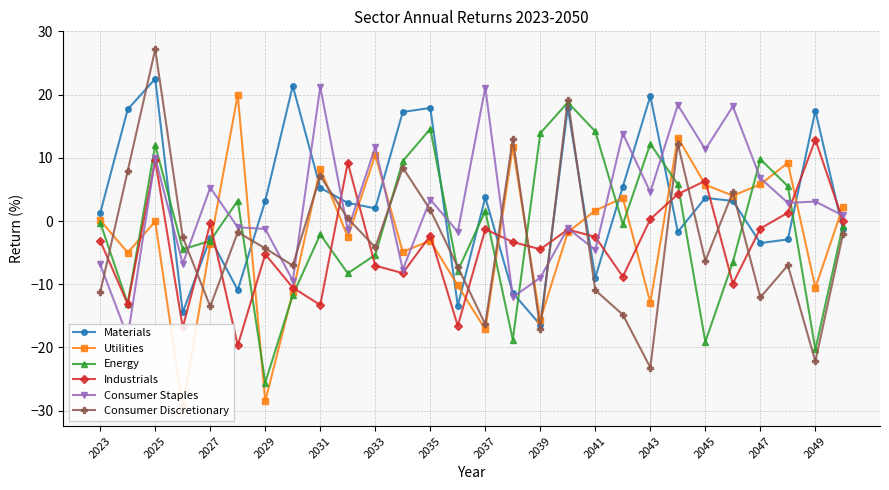

In Industrials, how many points are lower than both neighbors (excluding endpoints)?

9